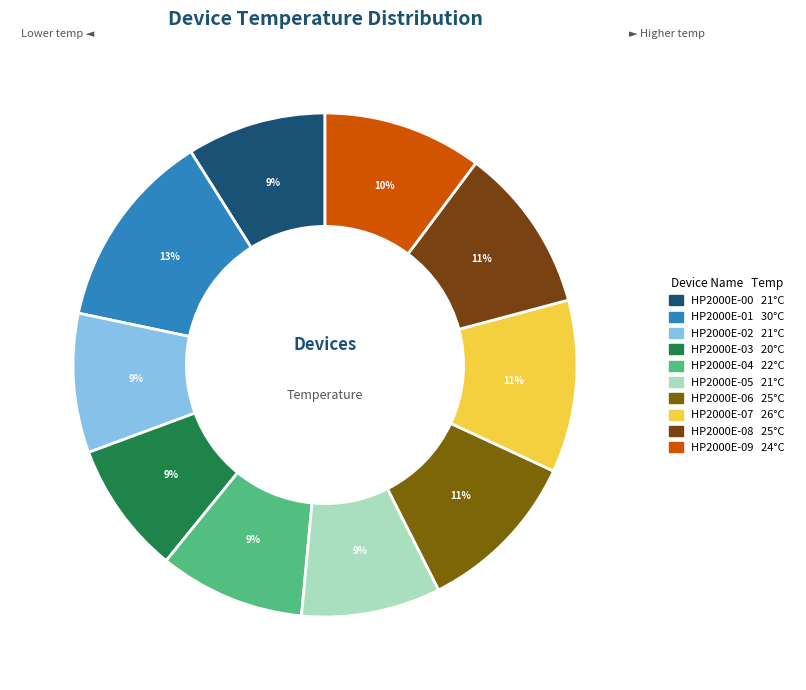

How many segments does this pie chart have?

10